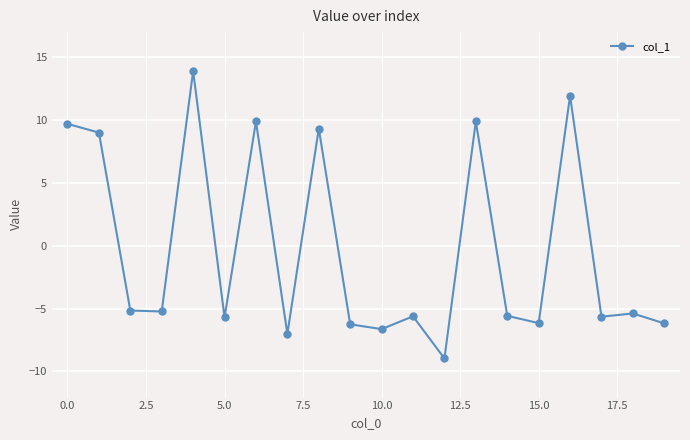

True or false: there are more than 2 points higher than both neighbors.

True